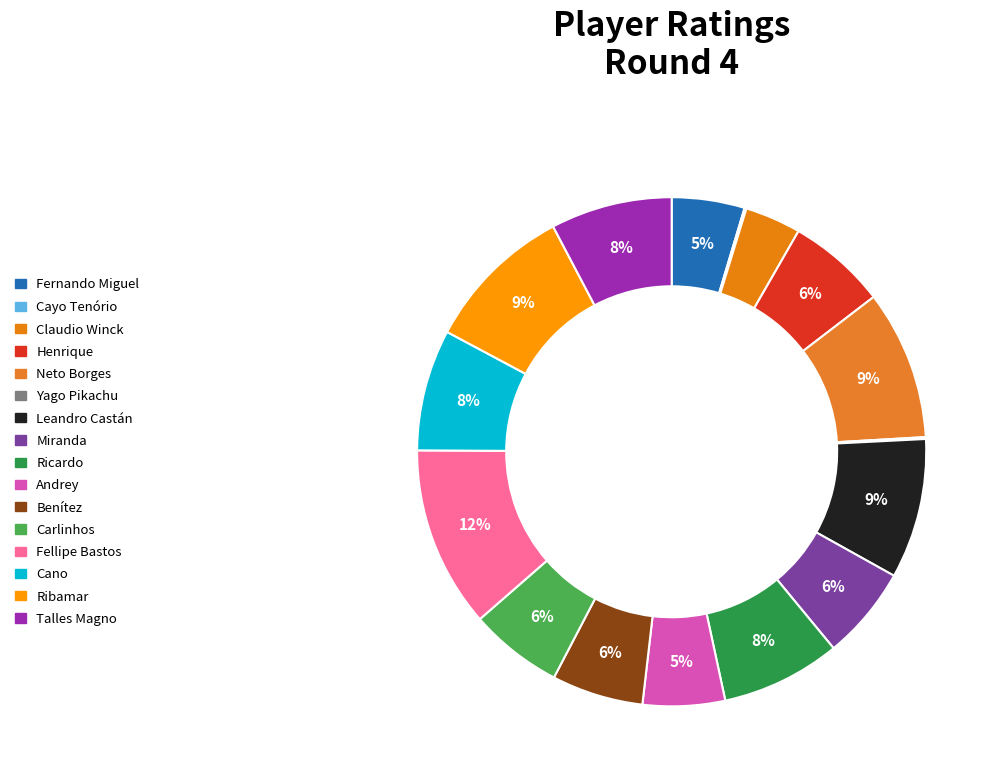

What is the change in value from Cayo Tenório to Ribamar?

+7.9